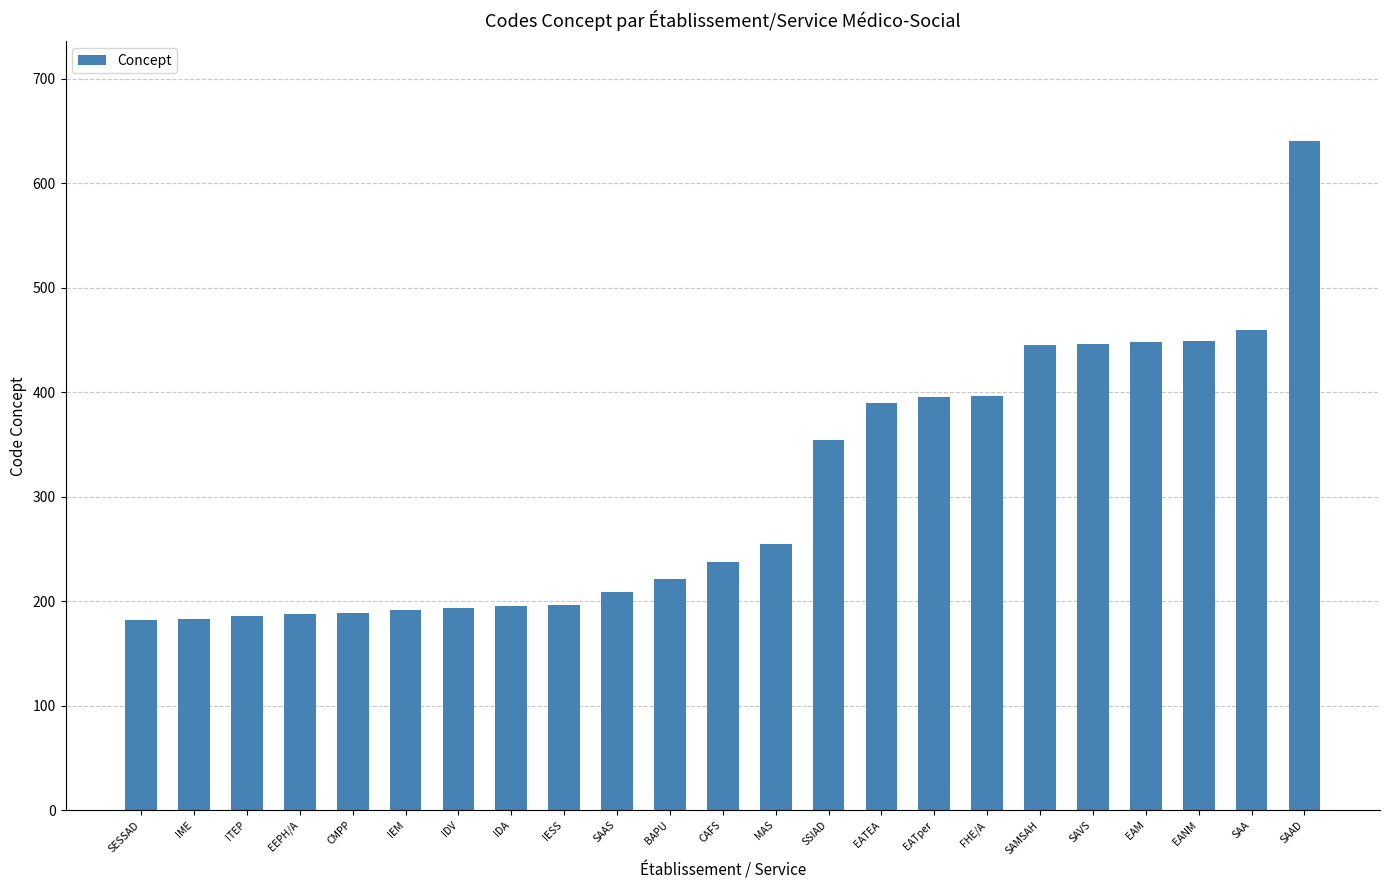

What is the maximum value shown in the chart?

640